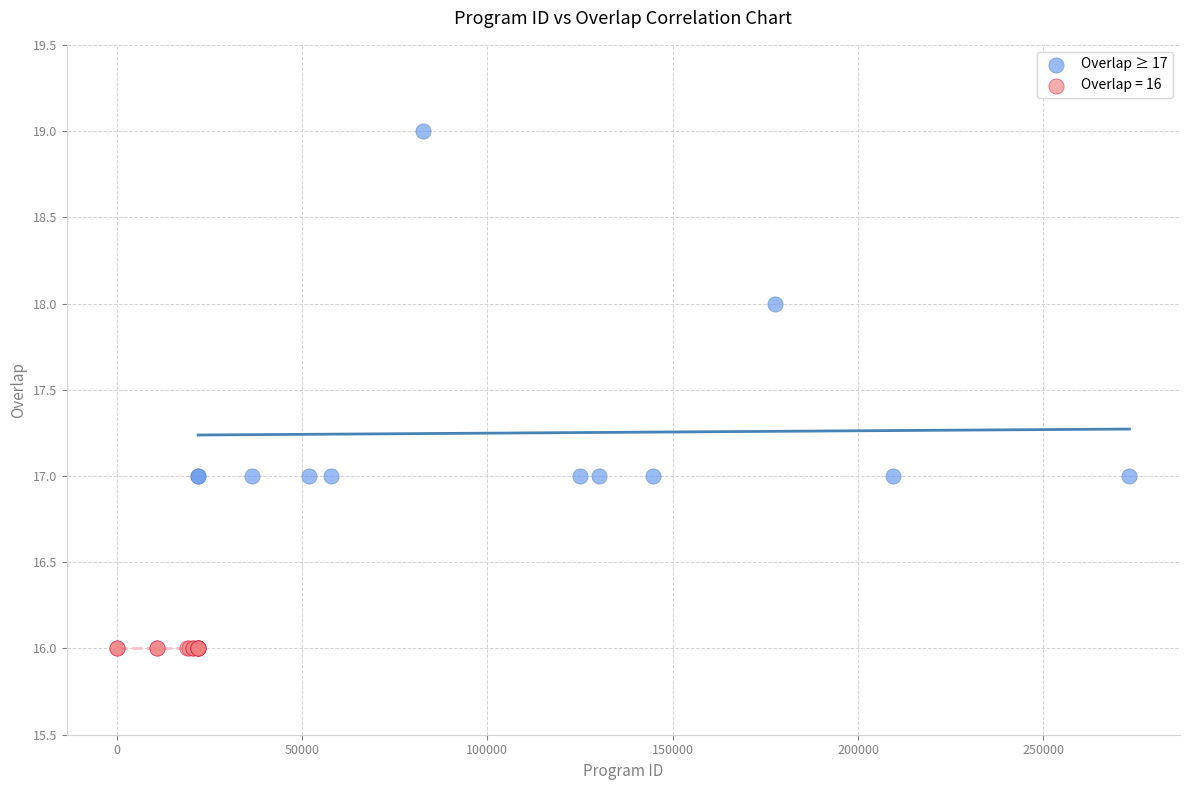

Which series reaches the maximum Y coordinate?

Overlap ≥ 17